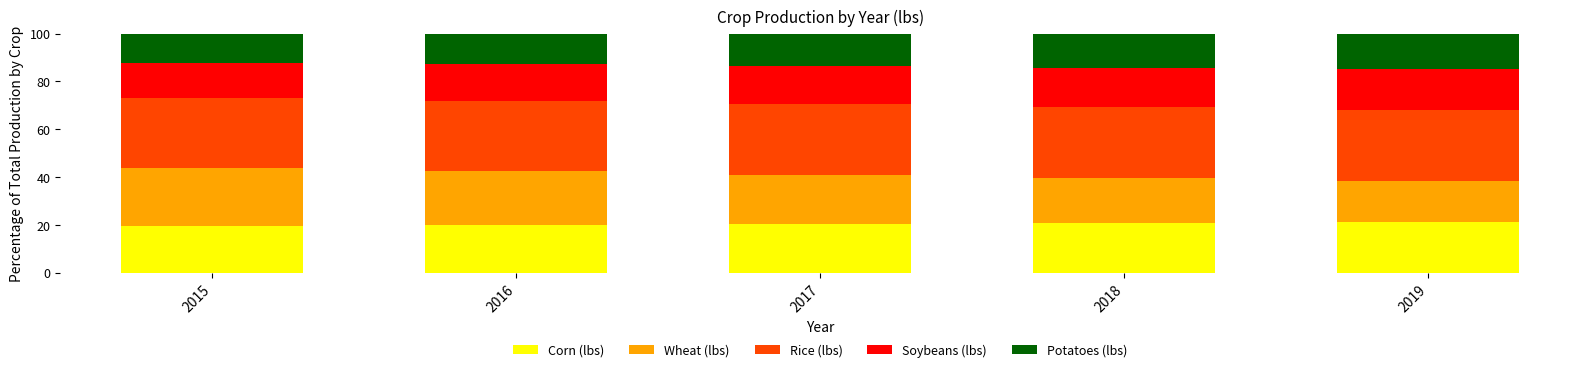

What is the sum of the Corn (lbs) values at 2016 and 2017?

40.5